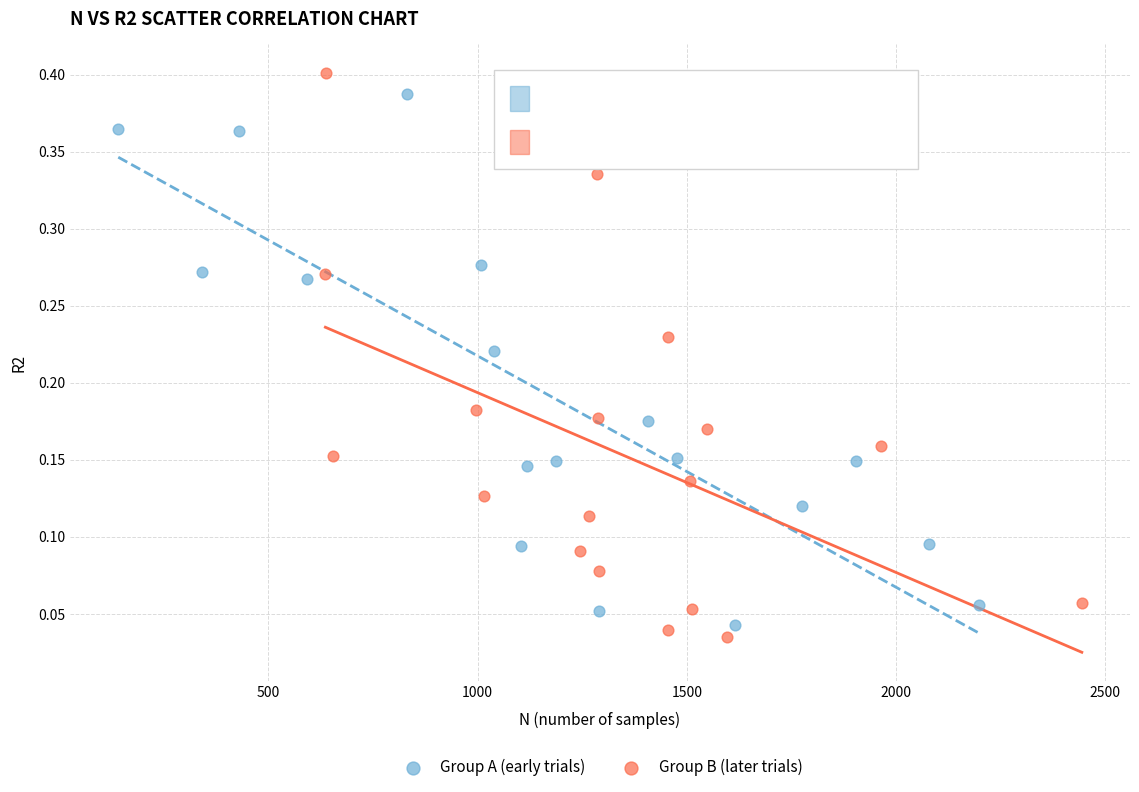

What are all the series names shown in the legend?

Group A (early trials), Group B (later trials)